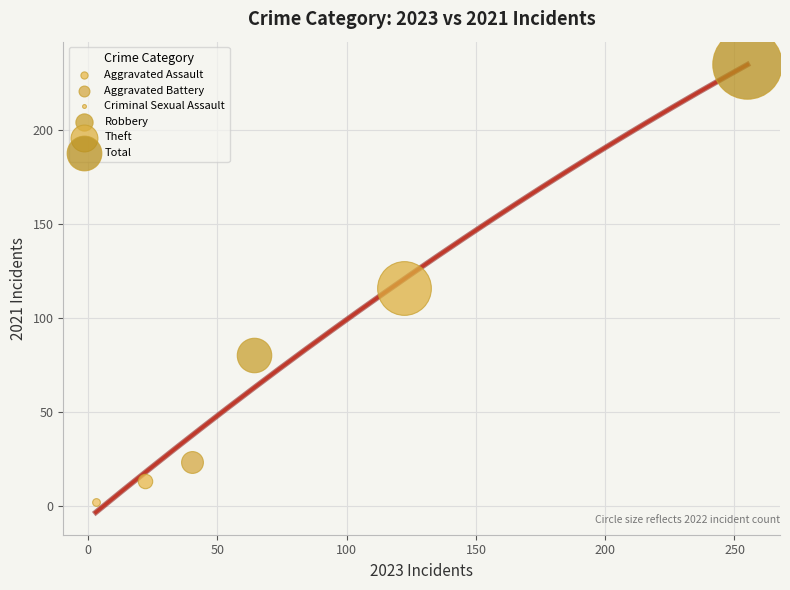

What are all the series names shown in the legend?

Aggravated Assault, Aggravated Battery, Criminal Sexual Assault, Robbery, Theft, Total